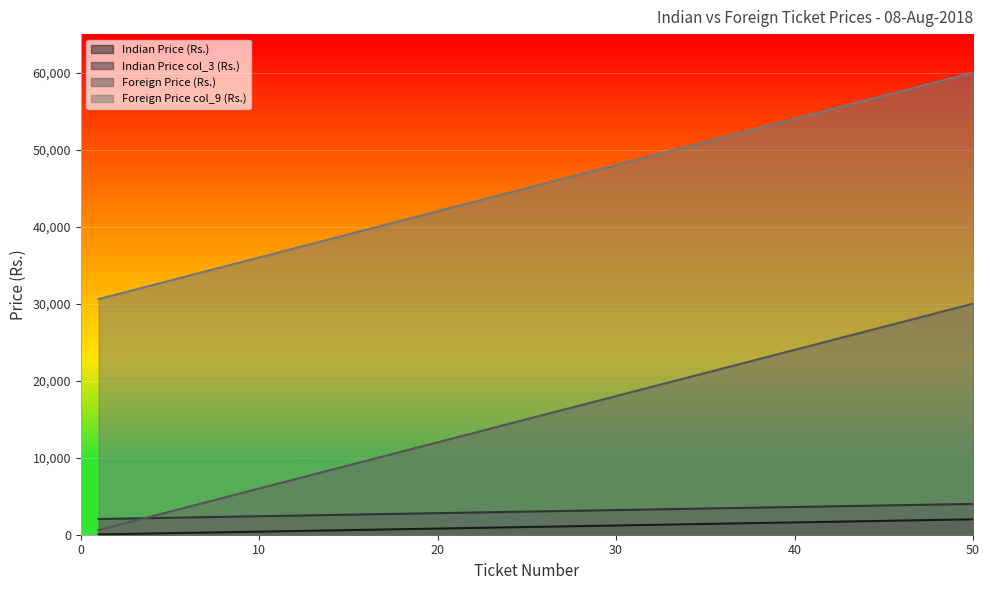

Is the value of Foreign Price col_9 (Rs.) at 30 greater than the value of Indian Price col_3 (Rs.) at 40?

Yes